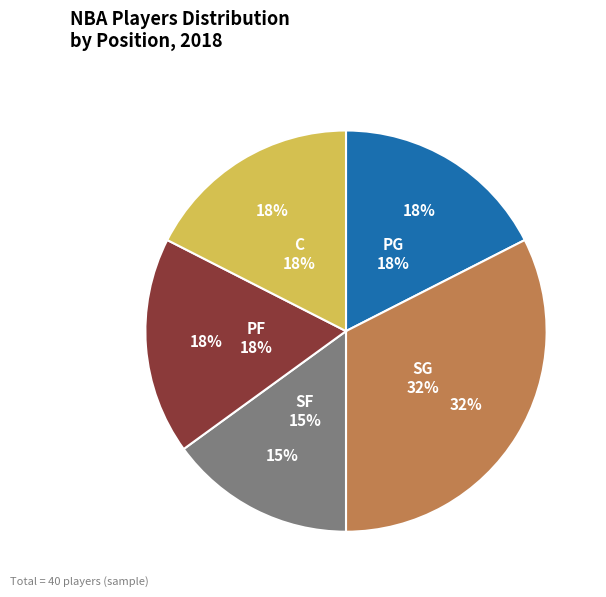

Is there a majority slice in this chart?

No